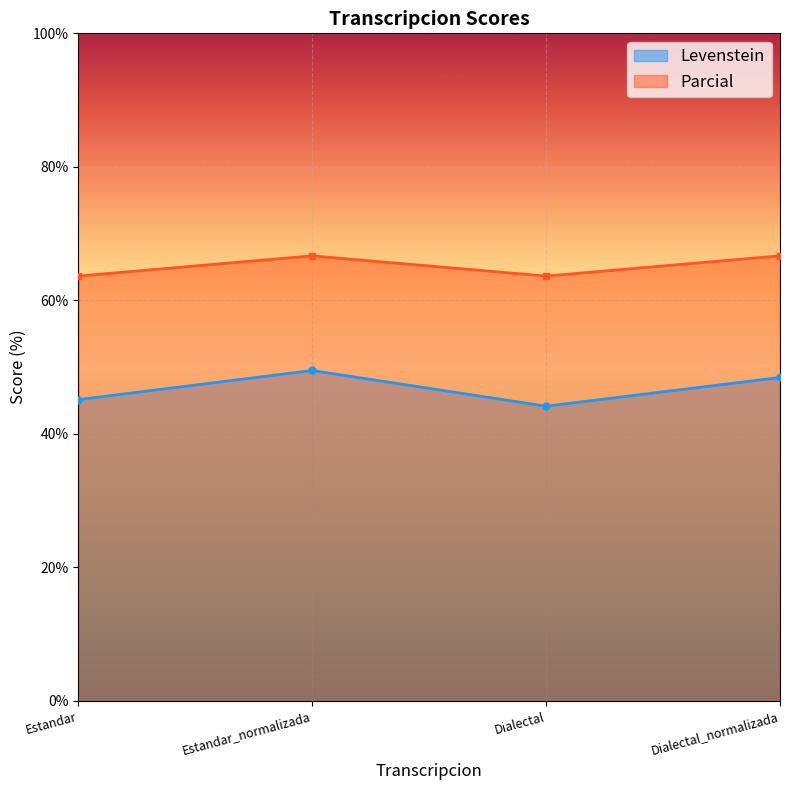

Between Estandar_normalizada and Dialectal, which series saw the biggest shift?

Levenstein